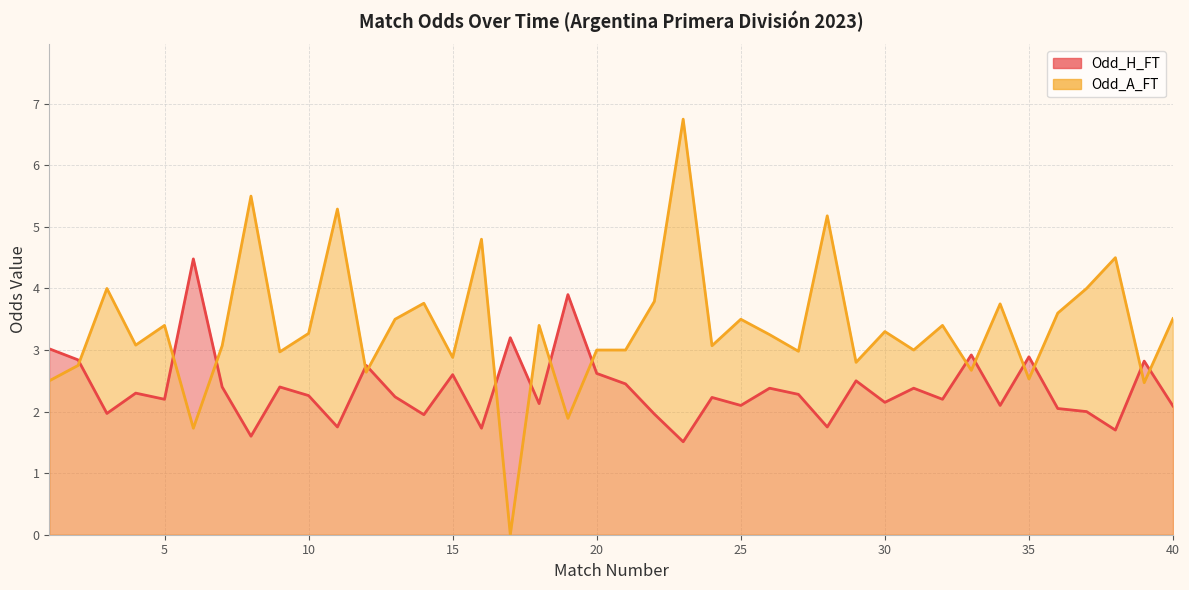

Which series has the largest total across all categories?

Odd_A_FT